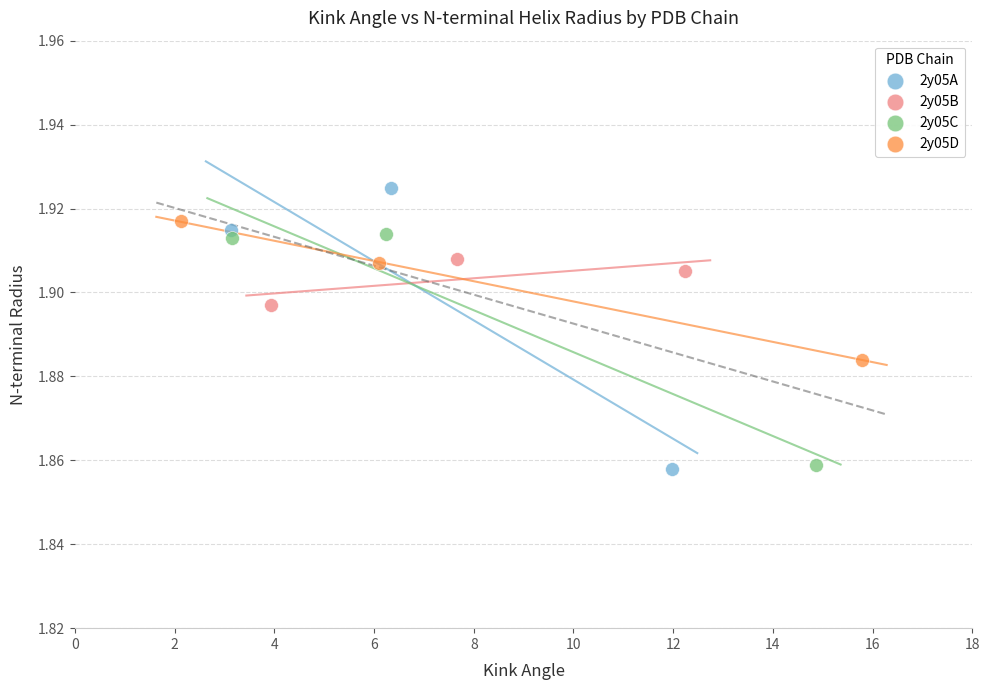

Which series contains the highest Y value?

2y05A